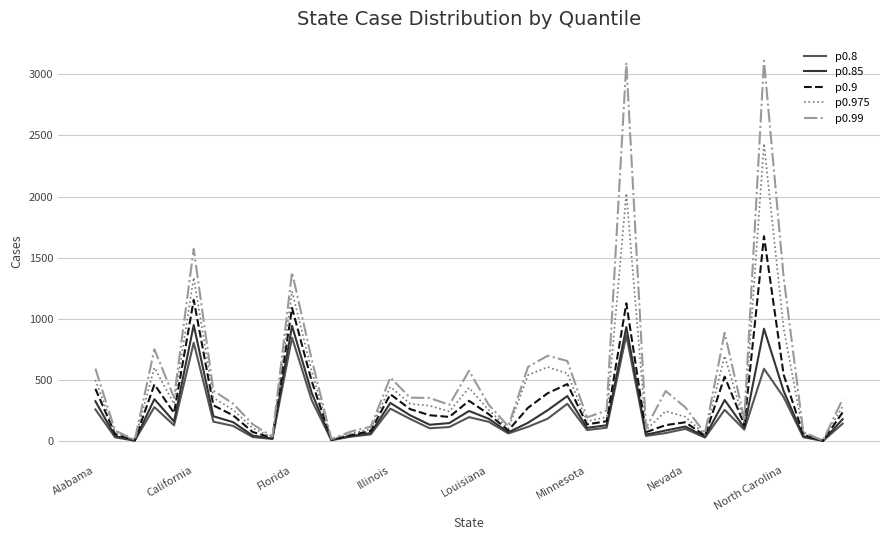

What is the greatest value displayed?

3111.0